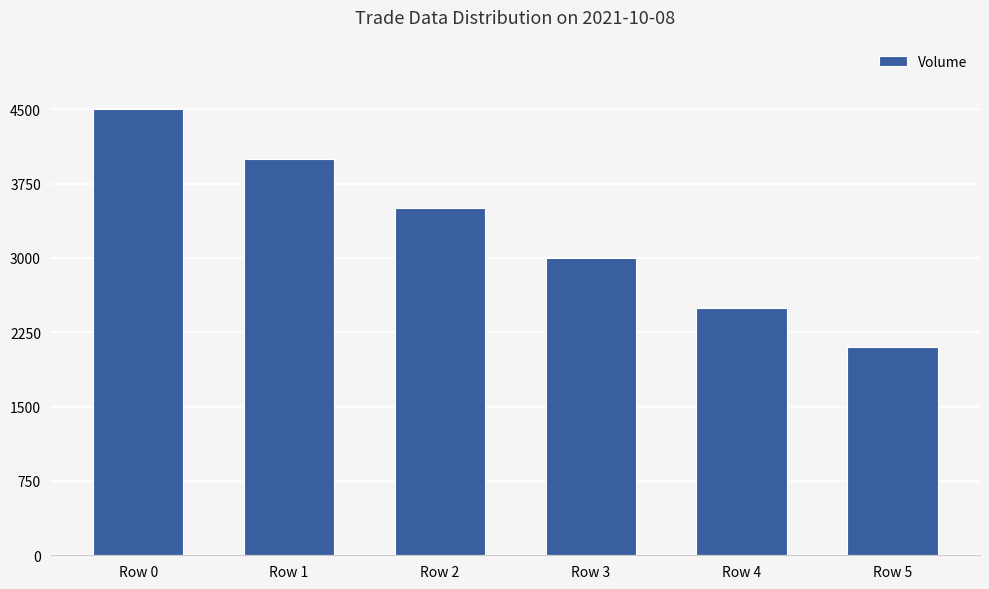

What is the approximate value at Row 5, to the nearest 100?

2100